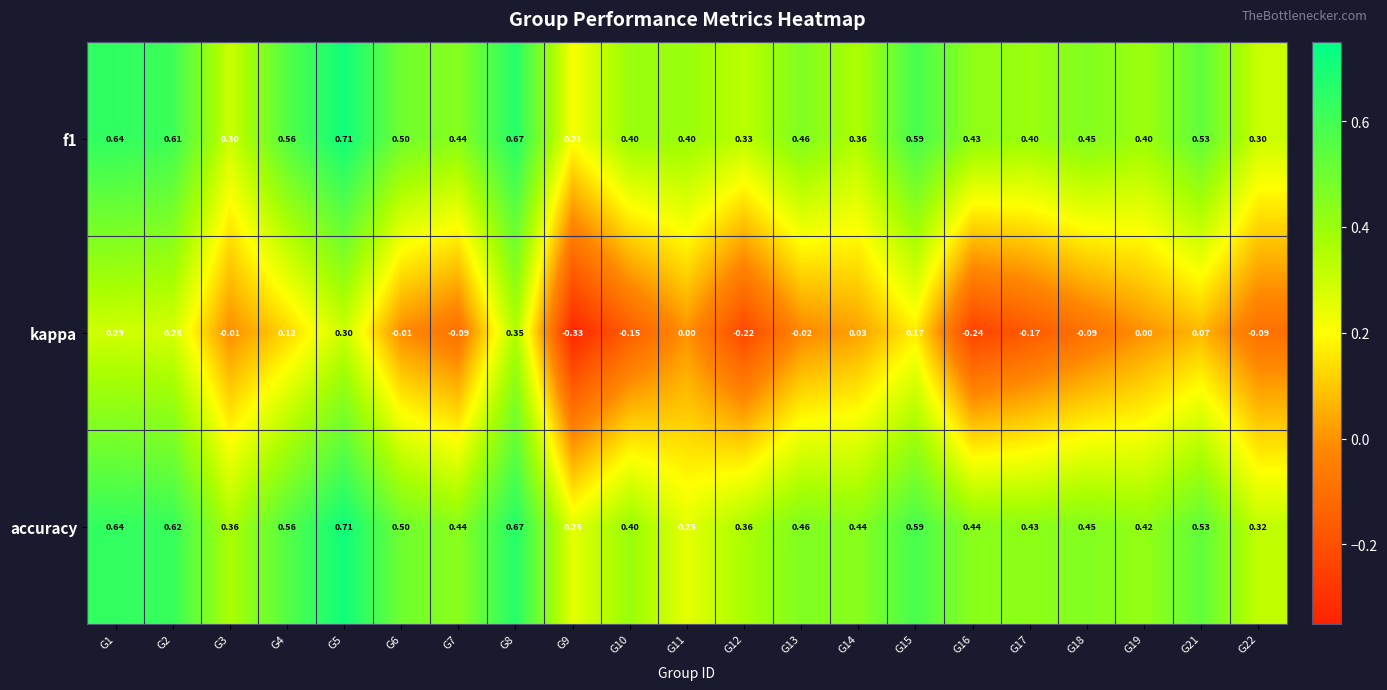

Which series has the widest spread of values?

kappa